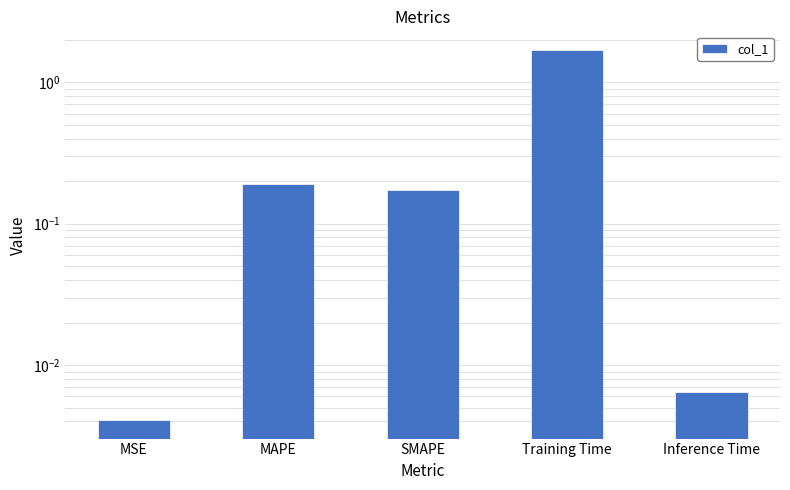

What position from the right is MSE?

5